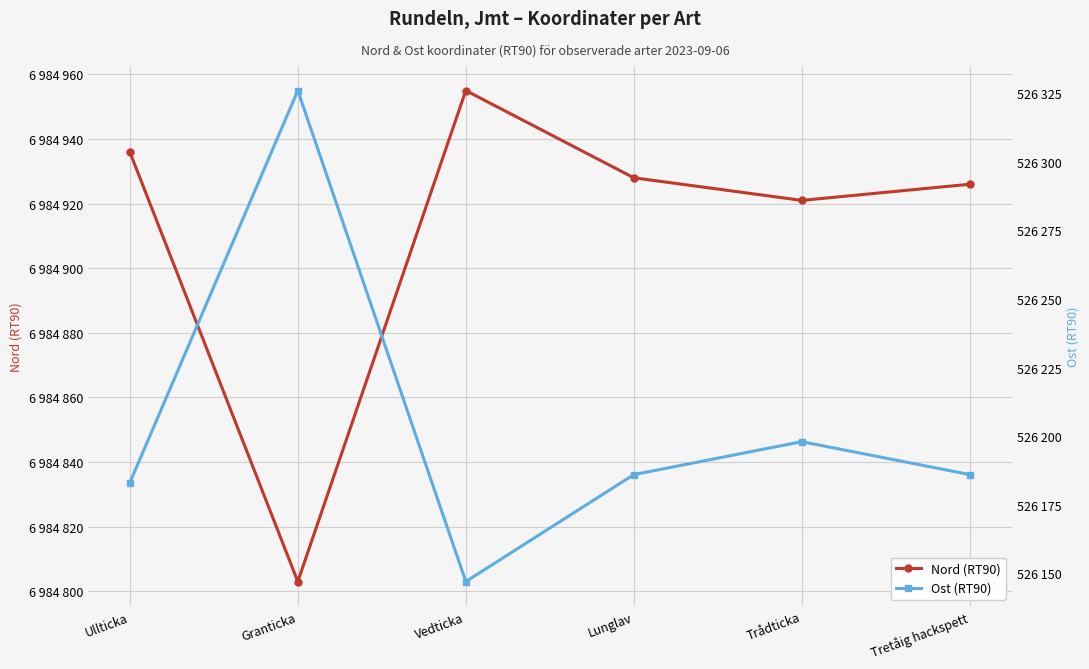

Where is Nord (RT90) nearest to the value 6984879?

Trådticka